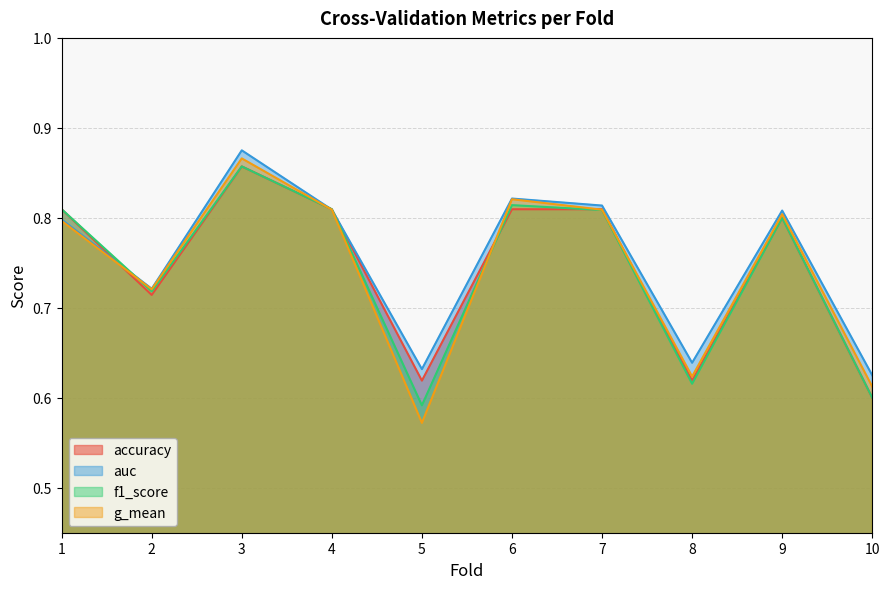

Reading left to right, list all the values displayed in this chart.

accuracy: 1=0.8	2=0.7	3=0.9	4=0.8	5=0.6	6=0.8	7=0.8	8=0.6	9=0.8	10=0.6
auc: 1=0.8	2=0.7	3=0.9	4=0.8	5=0.6	6=0.8	7=0.8	8=0.6	9=0.8	10=0.6
f1_score: 1=0.8	2=0.7	3=0.9	4=0.8	5=0.6	6=0.8	7=0.8	8=0.6	9=0.8	10=0.6
g_mean: 1=0.8	2=0.7	3=0.9	4=0.8	5=0.6	6=0.8	7=0.8	8=0.6	9=0.8	10=0.6